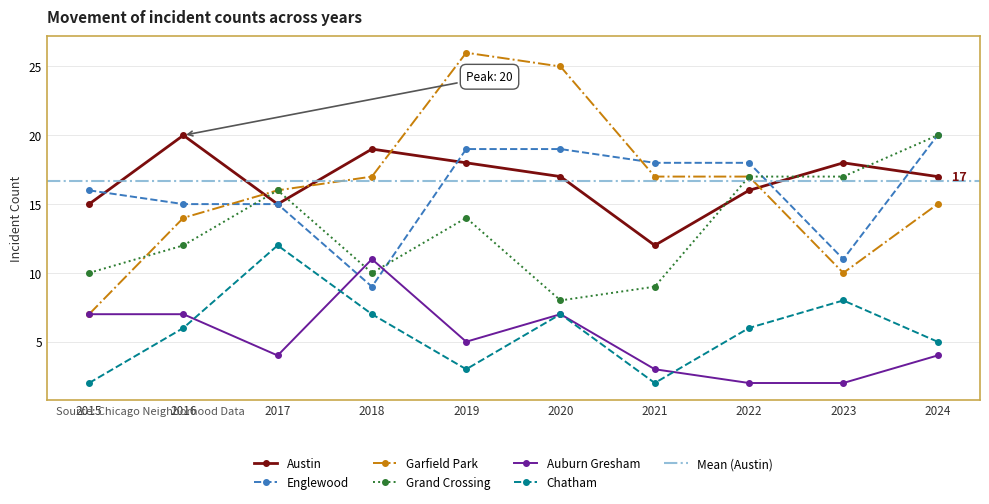

What is the maximum value shown in the chart?

26